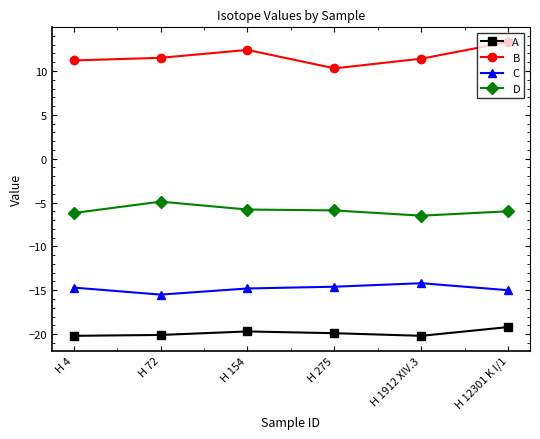

What is the total value across all series at H 12301 K I/1?

-26.9